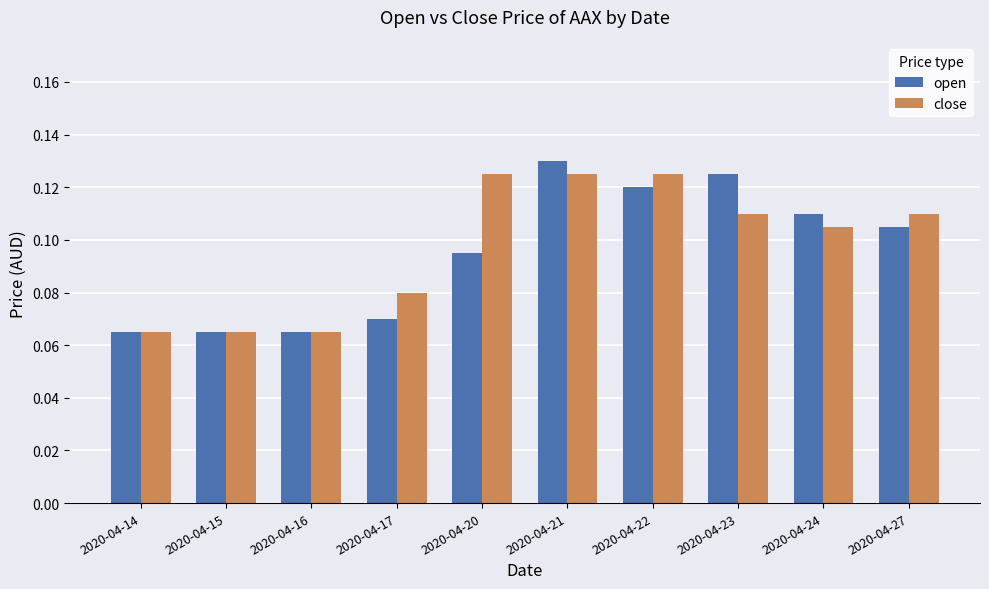

Is it true that close equals 0.2 at 2020-04-21?

False